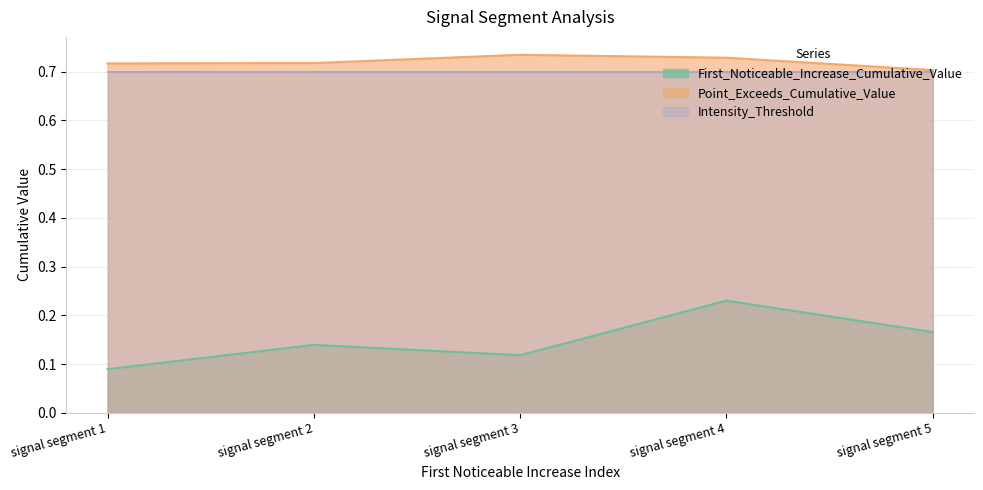

Is it true that Point_Exceeds_Cumulative_Value equals 0.4 at signal segment 3?

False